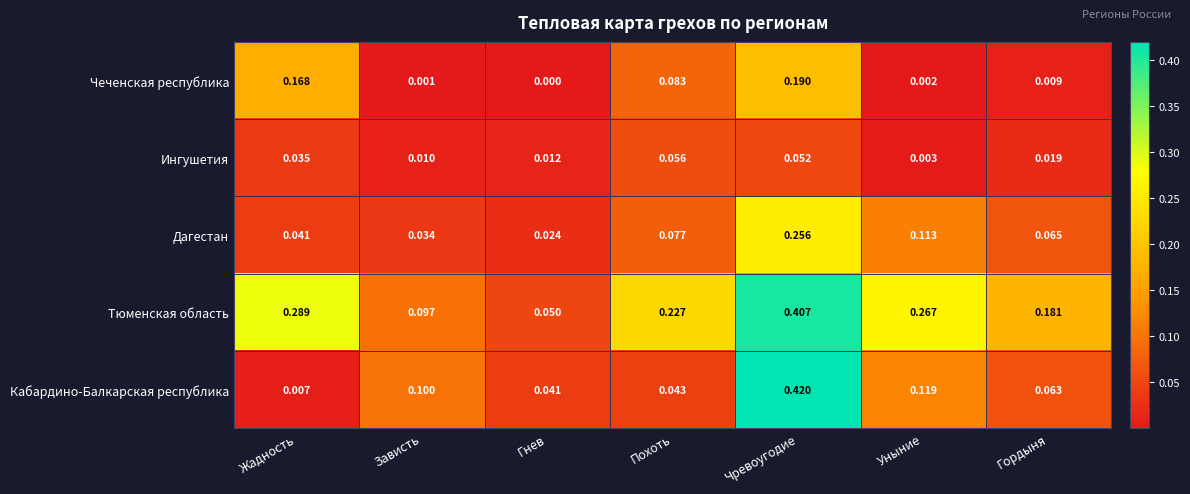

Where is Дагестан nearest to the value 0?

Гнев